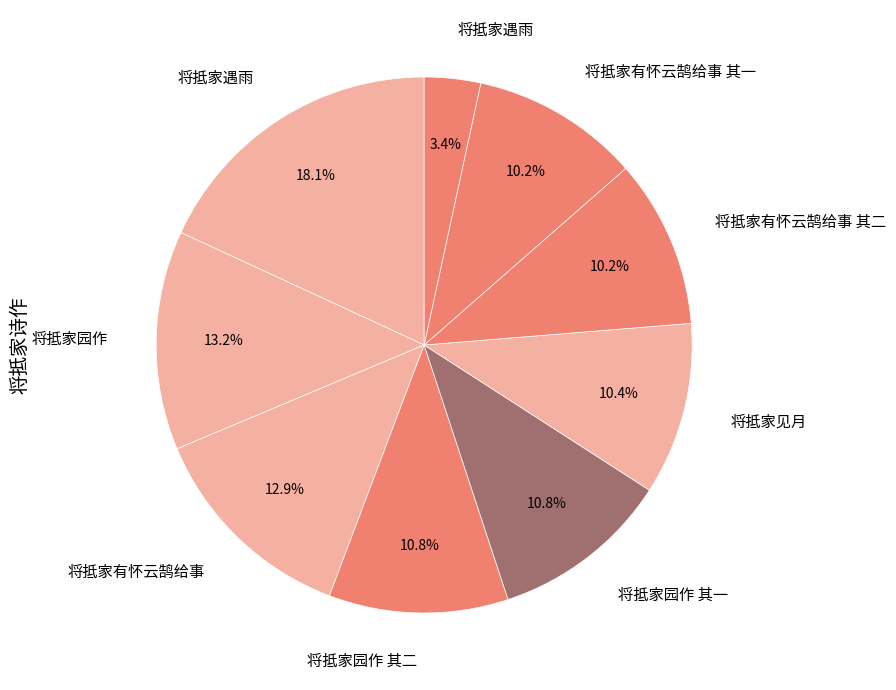

How many slices are in this pie chart?

9